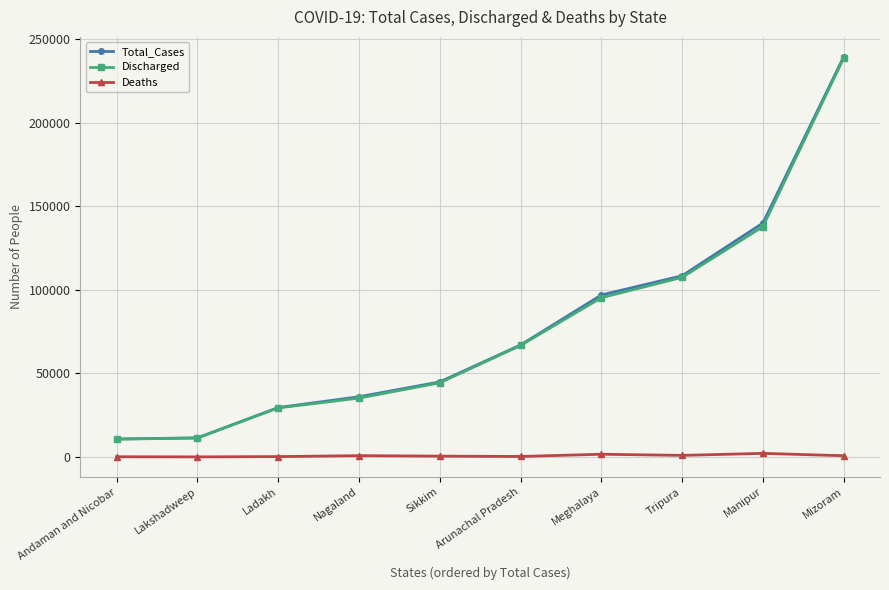

What is the difference between the maximum and minimum values in the Discharged series?

228188